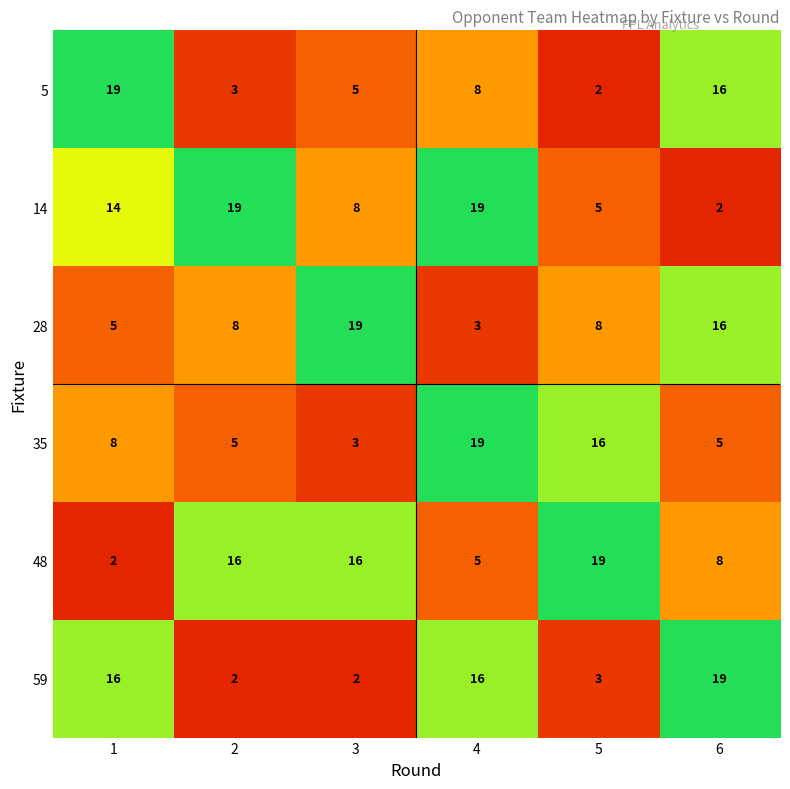

The value of 35 at 1 is 5. True or false?

False